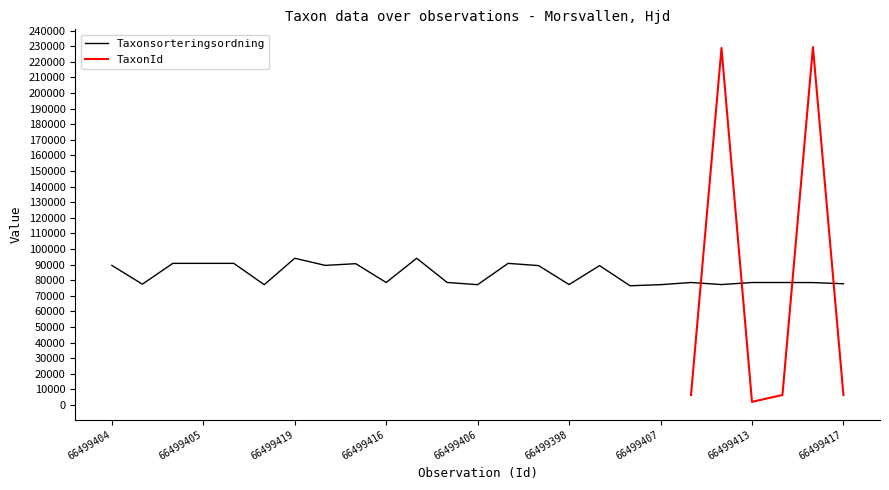

At which label is the value closest to 85303?

66499424